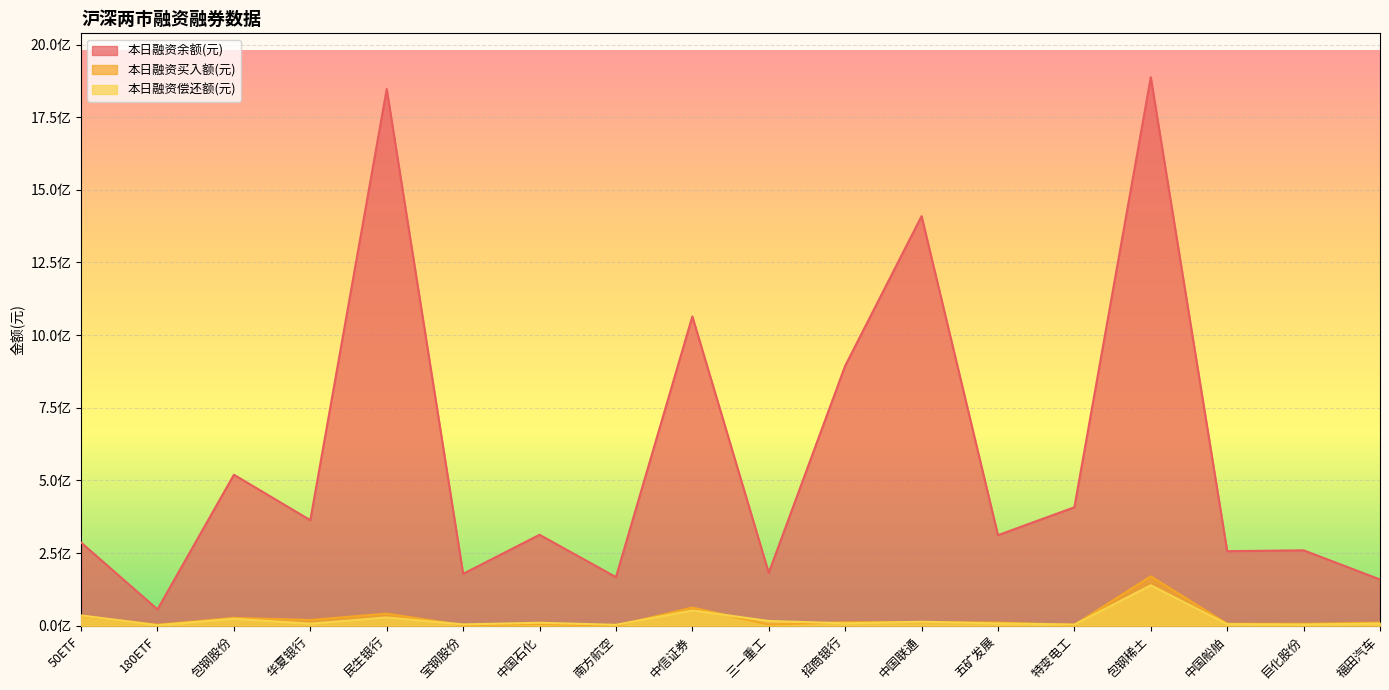

Rank the categories by 本日融资偿还额(元) value from highest to lowest.

包钢稀土, 中信证券, 50ETF, 民生银行, 包钢股份, 三一重工, 中国联通, 中国石化, 招商银行, 五矿发展, 福田汽车, 华夏银行, 中国船舶, 宝钢股份, 巨化股份, 特变电工, 南方航空, 180ETF